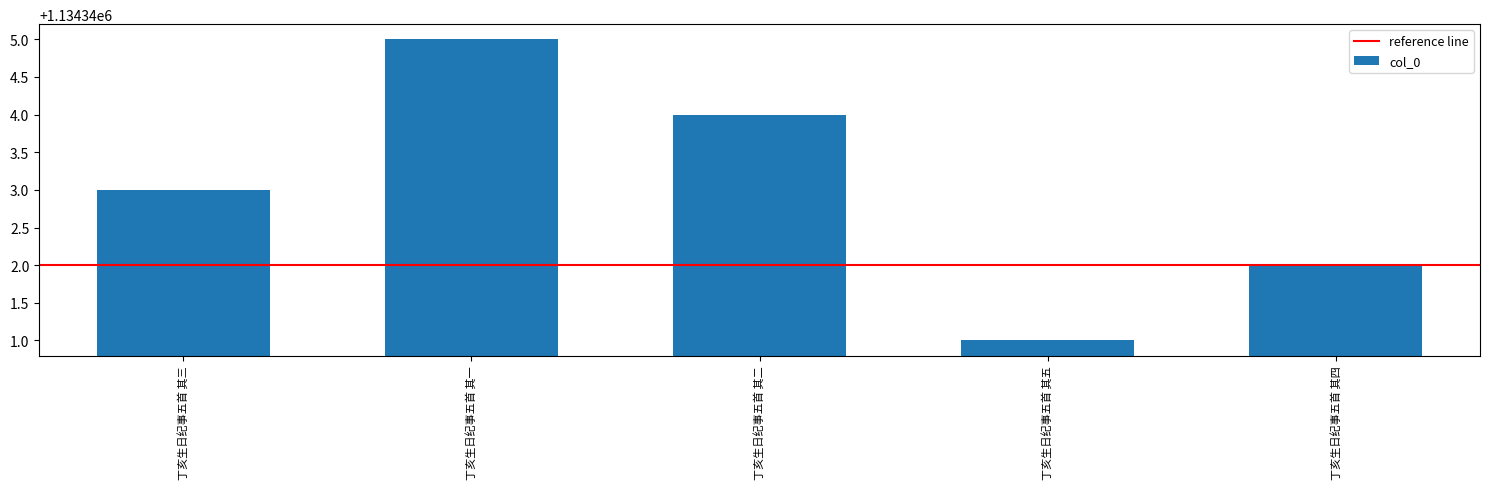

Reading left to right, list all the values displayed in this chart.

丁亥生日纪事五首 其三=1134343	丁亥生日纪事五首 其一=1134345	丁亥生日纪事五首 其二=1134344	丁亥生日纪事五首 其五=1134341	丁亥生日纪事五首 其四=1134342